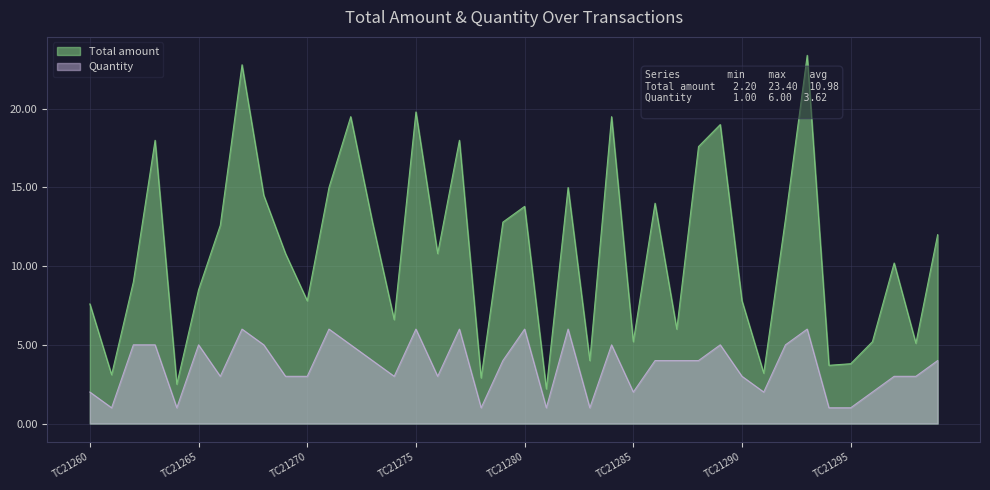

Reading right to left, what are all the values shown in this chart?

Total amount: 12.0	5.1	10.2	5.2	3.8	3.7	23.4	13.0	3.2	7.8	19.0	17.6	6.0	14.0	5.2	19.5	4.0	15.0	2.2	13.8	12.8	2.9	18.0	10.8	19.8	6.6	12.8	19.5	15.0	7.8	10.8	14.5	22.8	12.6	8.5	2.5	18.0	9.0	3.1	7.6
Quantity: 4.0	3.0	3.0	2.0	1.0	1.0	6.0	5.0	2.0	3.0	5.0	4.0	4.0	4.0	2.0	5.0	1.0	6.0	1.0	6.0	4.0	1.0	6.0	3.0	6.0	3.0	4.0	5.0	6.0	3.0	3.0	5.0	6.0	3.0	5.0	1.0	5.0	5.0	1.0	2.0